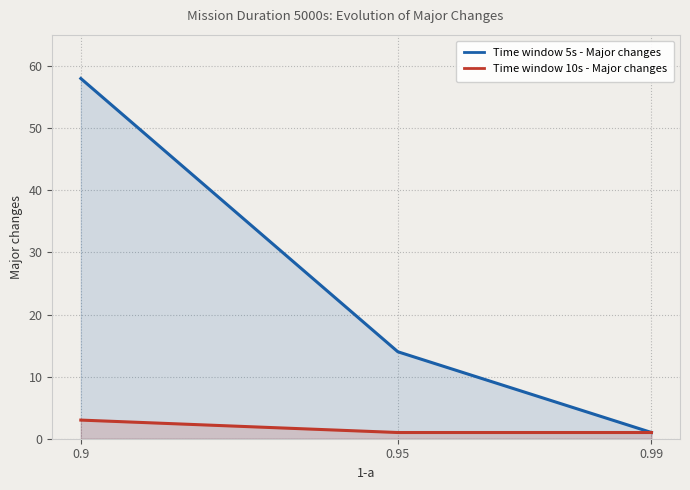

What are all the series names shown in the legend?

Time window 5s - Major changes, Time window 10s - Major changes